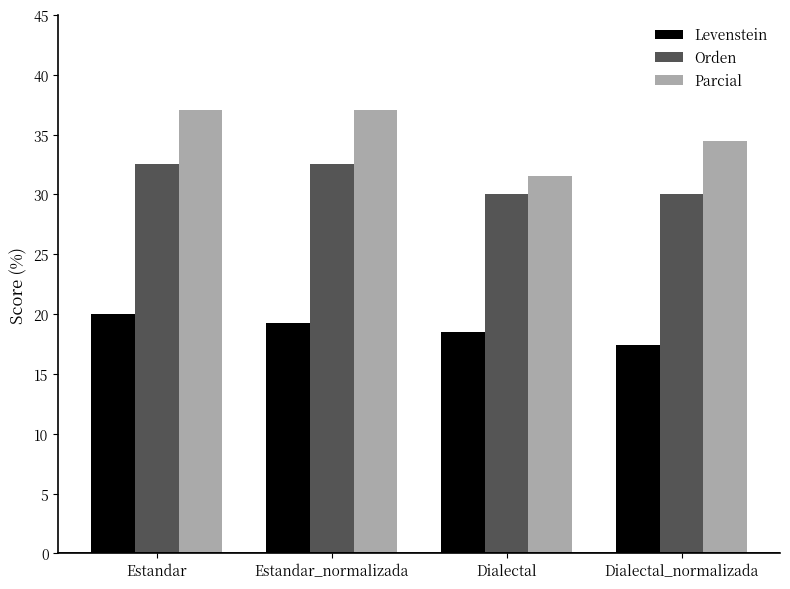

What is the difference between the Levenstein values at Estandar and Dialectal?

1.5